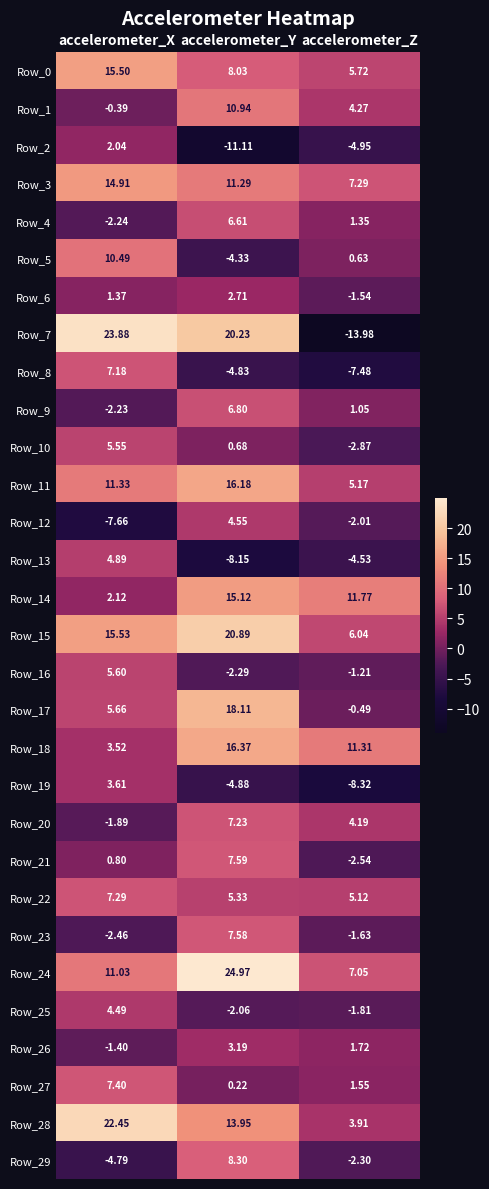

Rank the series by their maximum value, from lowest to highest.

Row_2, Row_6, Row_26, Row_19, Row_25, Row_12, Row_13, Row_10, Row_16, Row_4, Row_9, Row_8, Row_20, Row_22, Row_27, Row_23, Row_21, Row_29, Row_5, Row_1, Row_3, Row_14, Row_0, Row_11, Row_18, Row_17, Row_15, Row_28, Row_7, Row_24